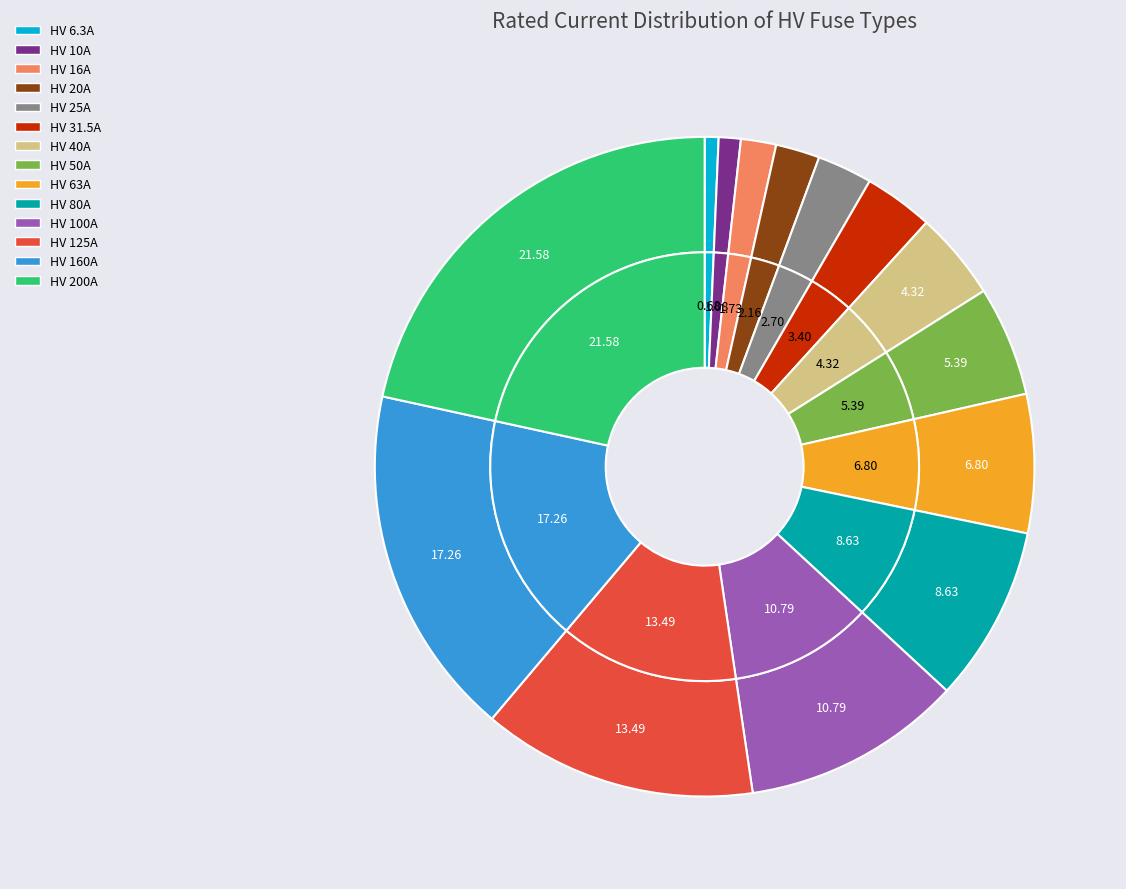

To the nearest percent, what portion does HV 6.3A represent?

1%